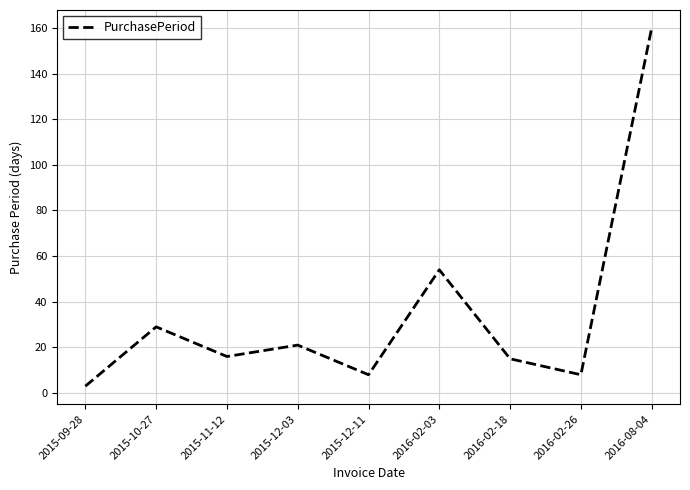

What is the smallest value displayed?

3